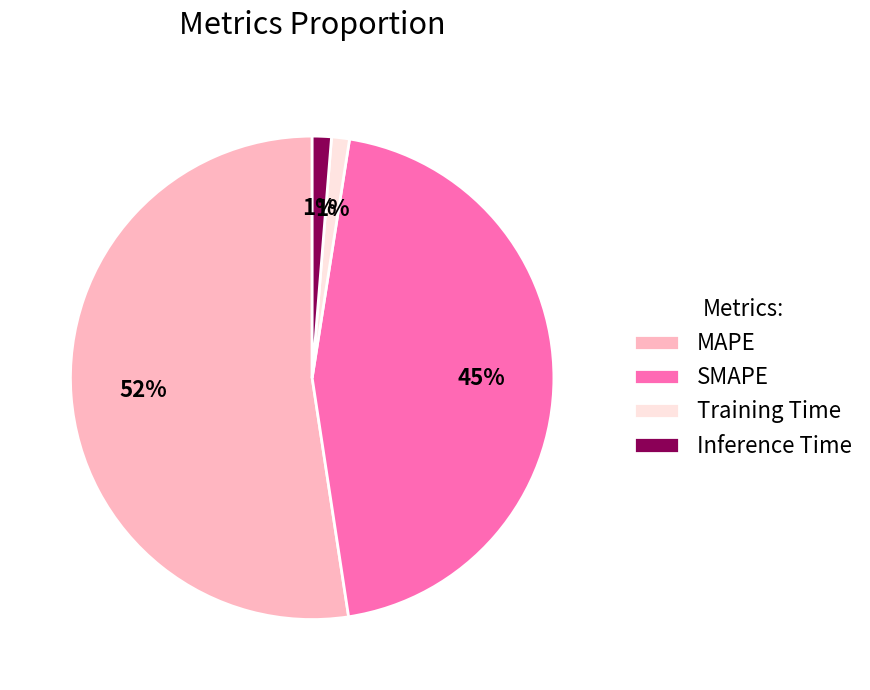

Which category has the biggest portion of the pie?

MAPE